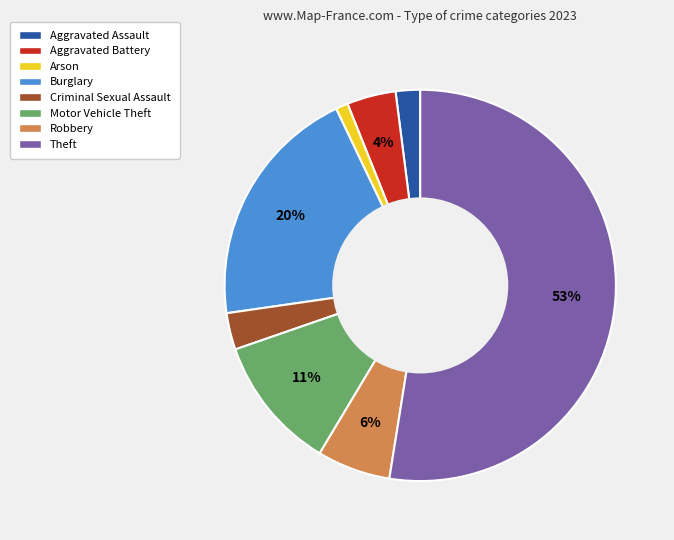

Between Aggravated Assault and Criminal Sexual Assault, which is larger?

Criminal Sexual Assault